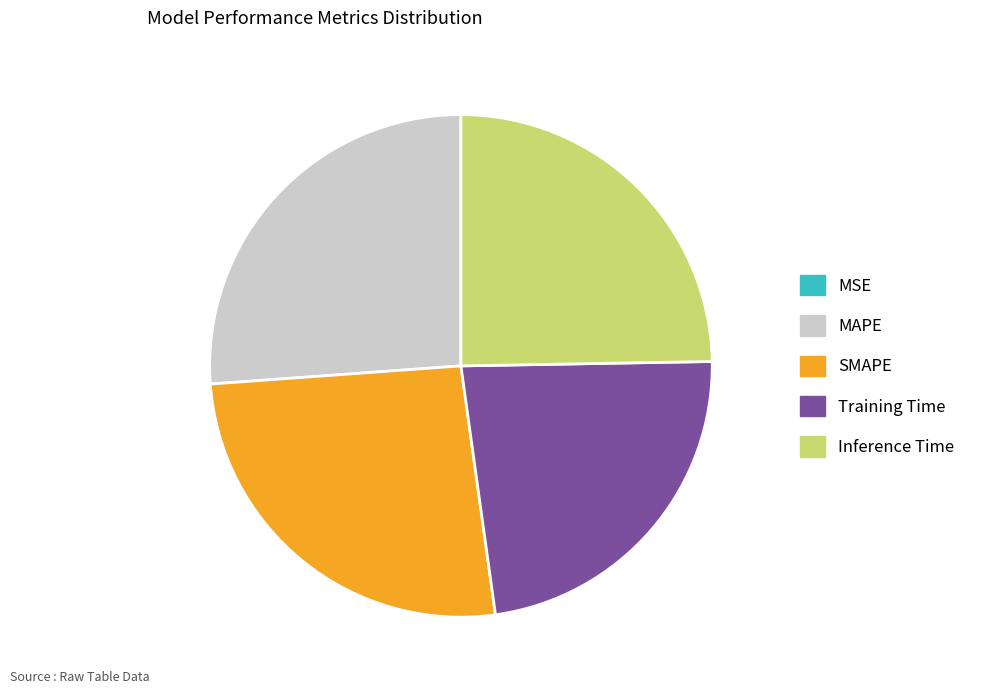

True or false: MAPE accounts for 33% of the total.

False